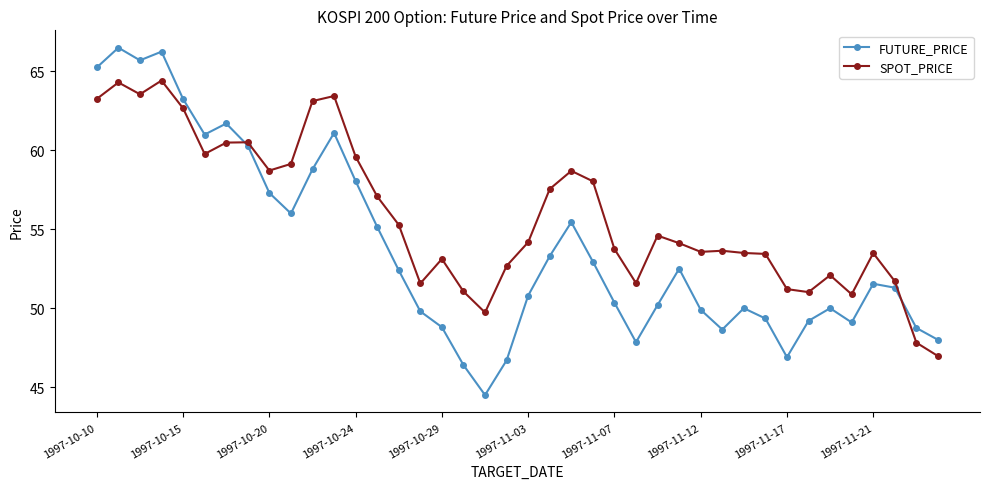

Which series has the largest range (max minus min)?

FUTURE_PRICE